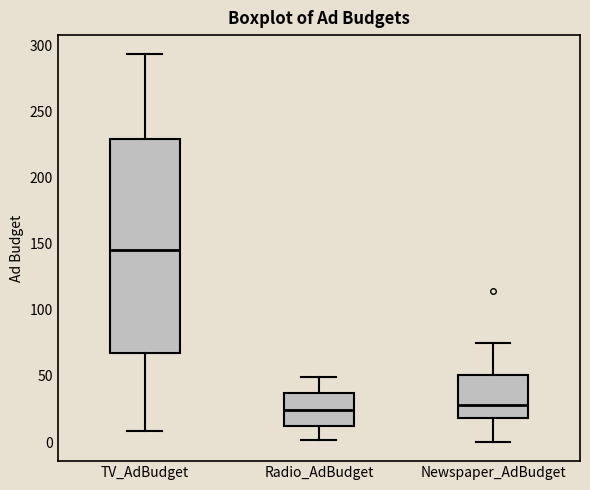

Reading left to right, read every box against the y-axis: the position of its median line, the range the box covers, and the ends of its whiskers. The values are not printed on the chart, so give them approximately, as read against the axis.

TV_AdBudget: median 145, box 65 to 230, whiskers 10 to 295
Radio_AdBudget: median 25, box 10 to 35, whiskers 0 to 50
Newspaper_AdBudget: median 30, box 20 to 50, whiskers 0 to 75